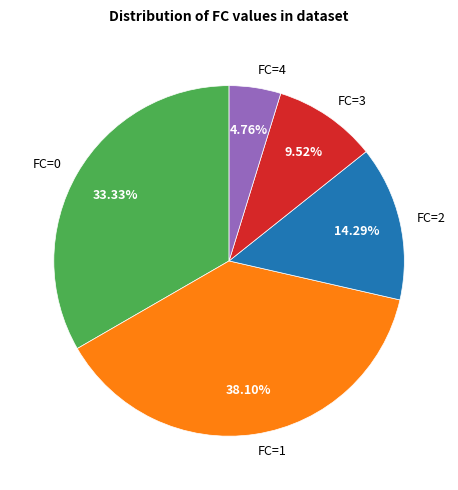

Which slice is the smallest?

FC=4